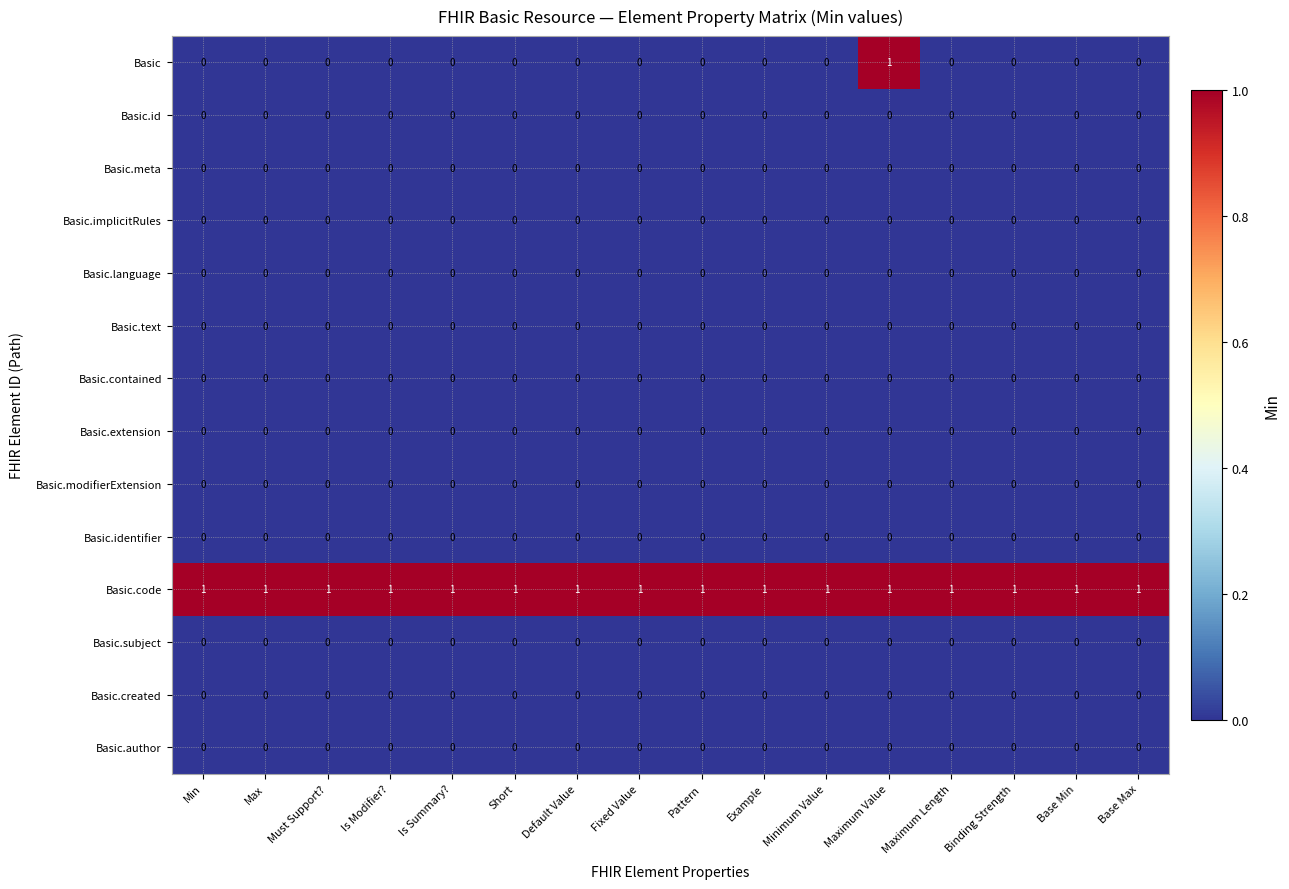

True or false: Basic.implicitRules has a value of 0 at Must Support?.

True